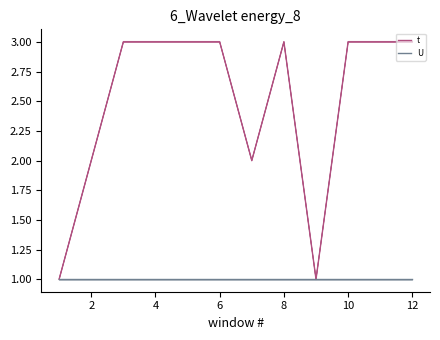

Is the value of t at 2 greater than the value of U at 10?

Yes